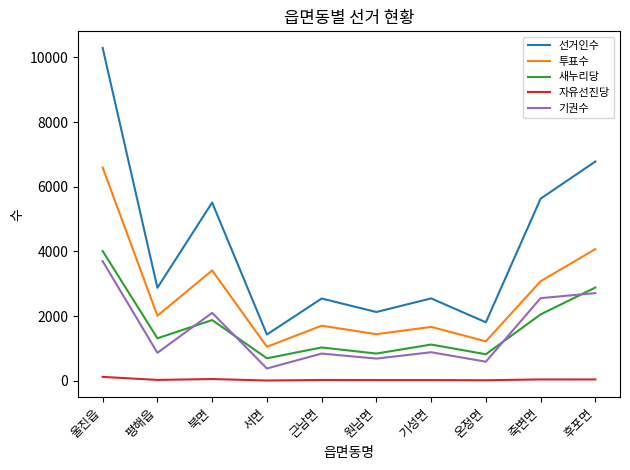

Which series has the widest spread of values?

선거인수